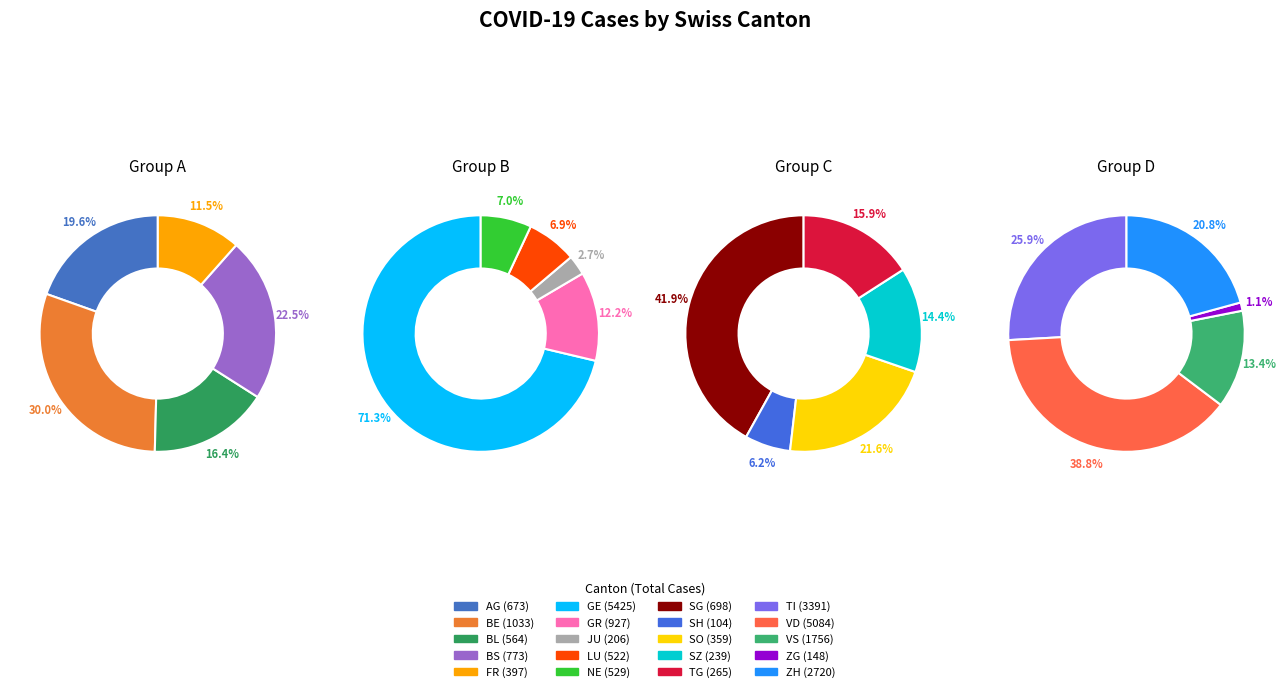

Do LU and SH together represent more than half of the pie?

No